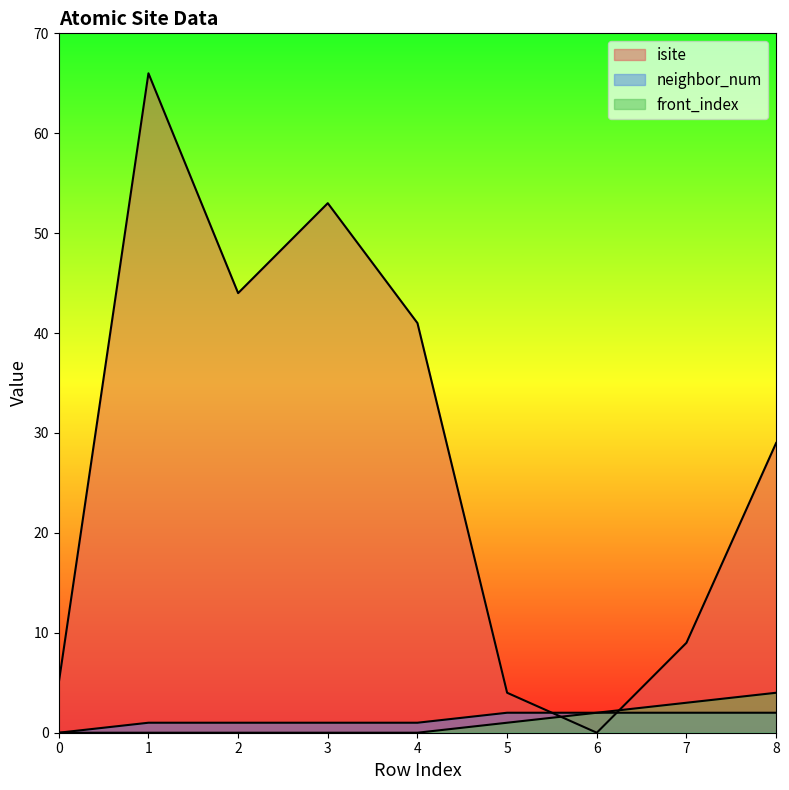

What is the difference between the maximum and minimum values in the front_index series?

4